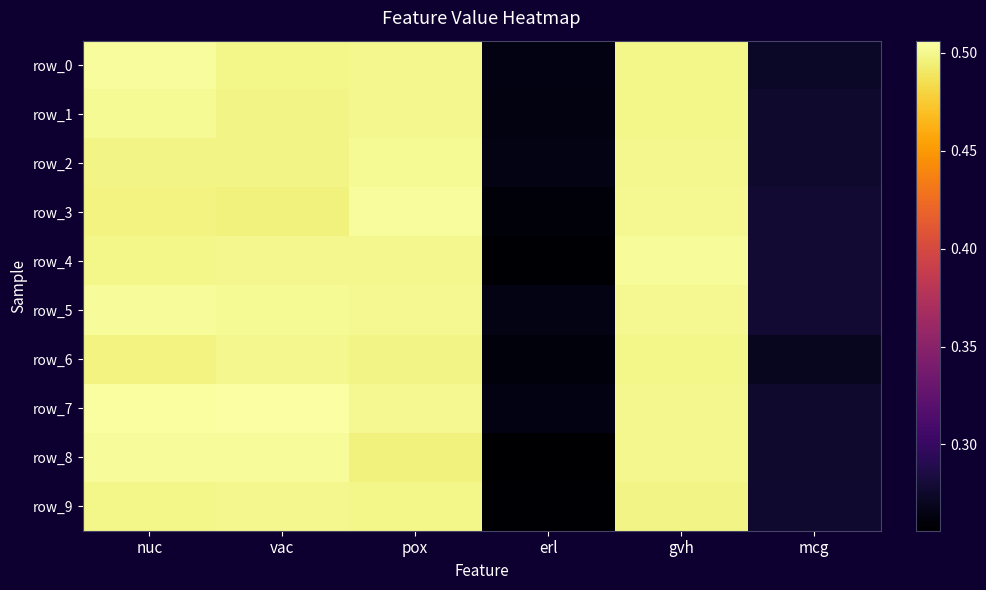

List the series in order of their peak value, lowest first.

row_6, row_9, row_1, row_2, row_4, row_8, row_5, row_0, row_3, row_7